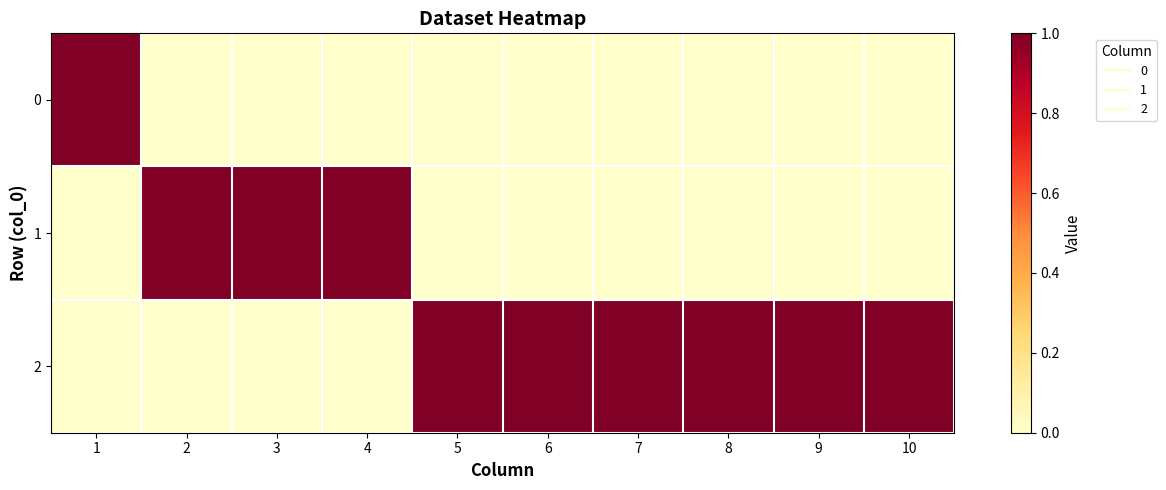

Which has a higher value, 8 or 10?

8